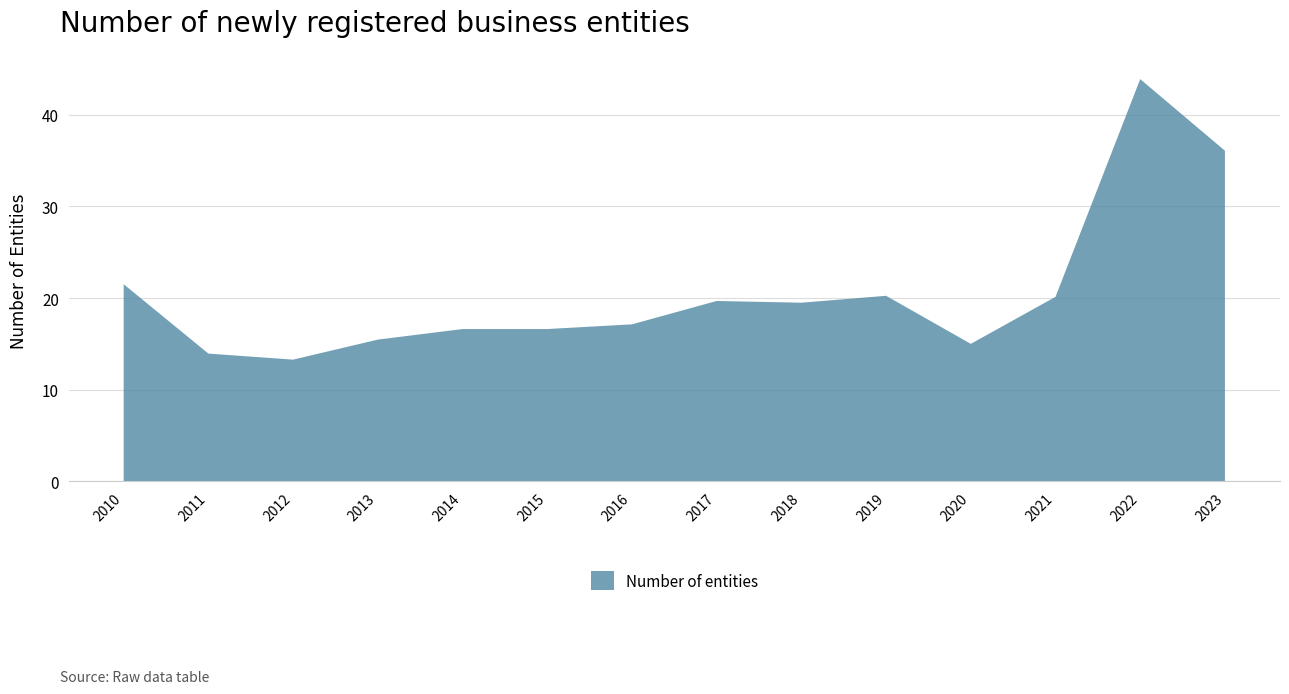

Reading left to right, list all the values displayed in this chart.

21.5	14.0	13.3	15.5	16.6	16.6	17.1	19.7	19.5	20.3	15.0	20.1	43.9	36.1